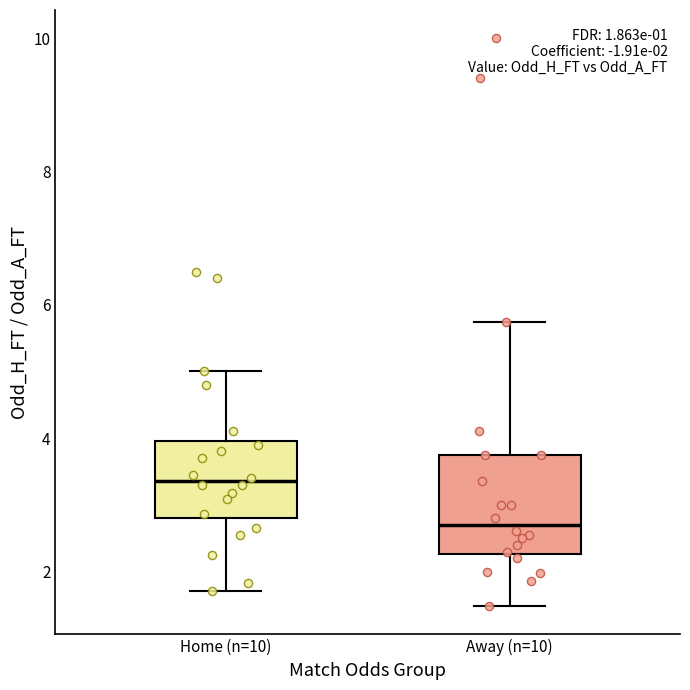

Comparing the boxes themselves (not the whiskers), which one is the tallest?

Away (n=10)